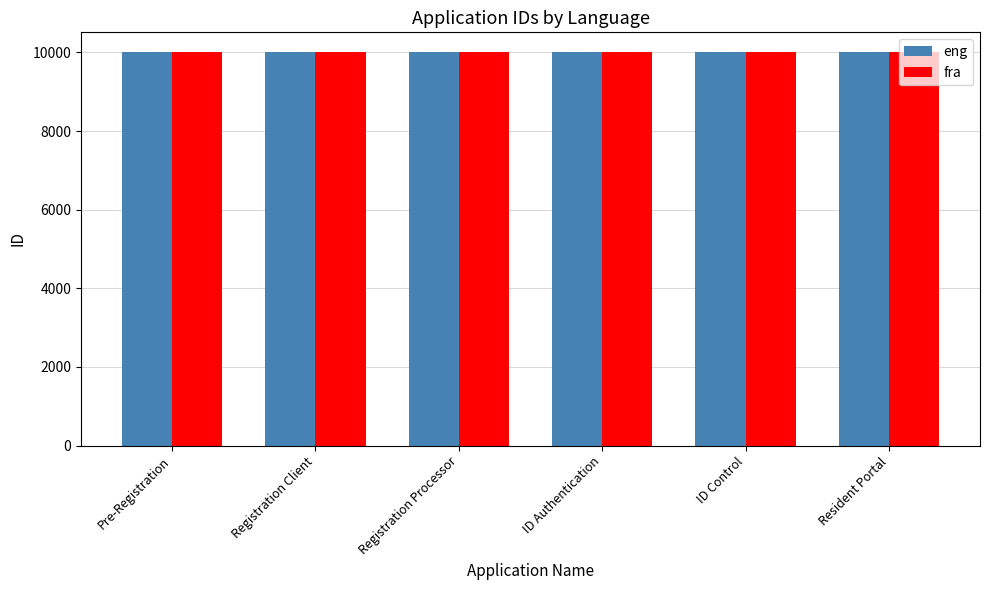

Does the chart contain any negative values?

No